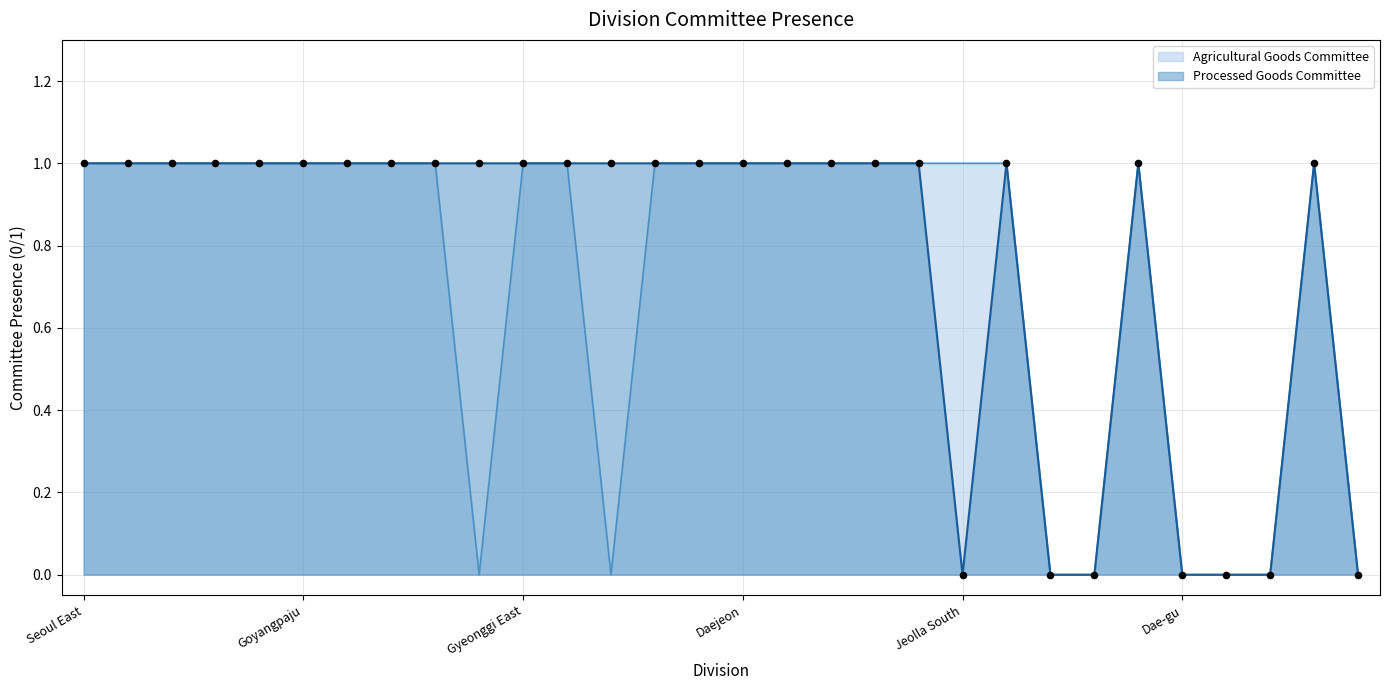

Does the chart have visible grid lines?

Yes